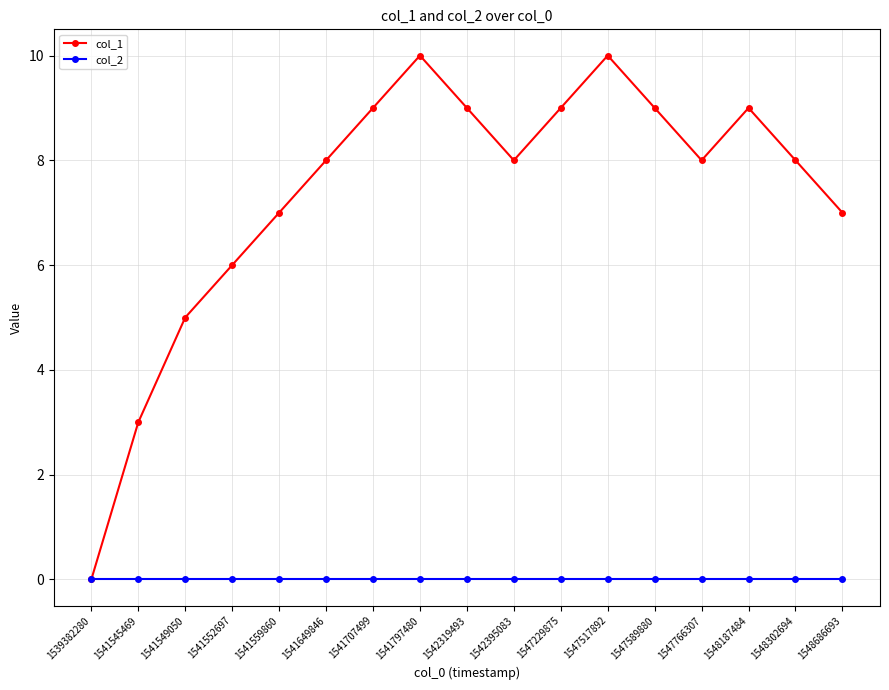

What is the value of the col_1 point at the 7th from the left?

9